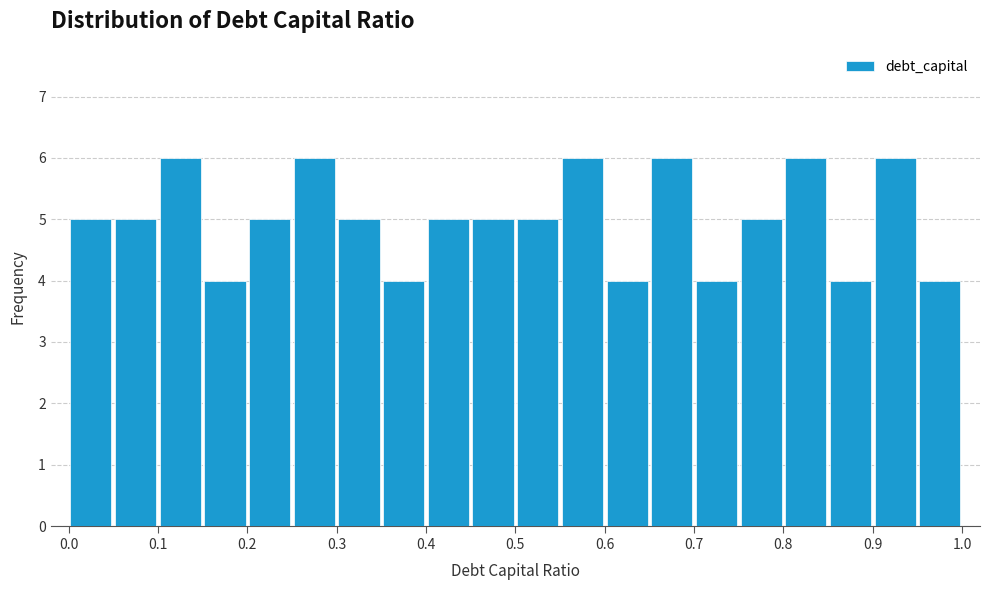

How tall is the bar that spans 0.90 to 0.95 on the x-axis? The values are not printed on the chart, so give them approximately, as read against the axis.

6